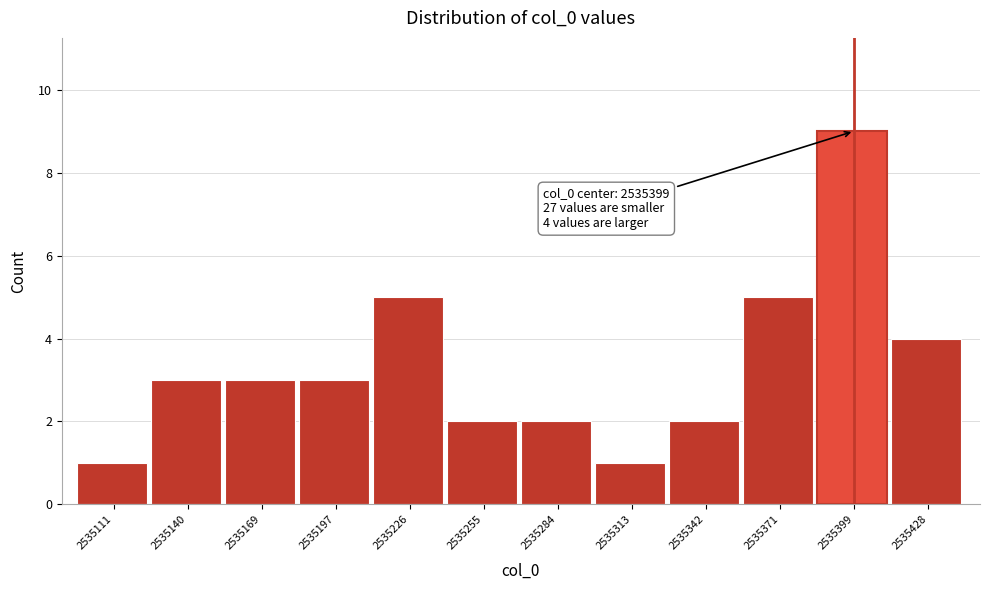

Over which range of the x-axis is the bar tallest?

2535385 to 2535415